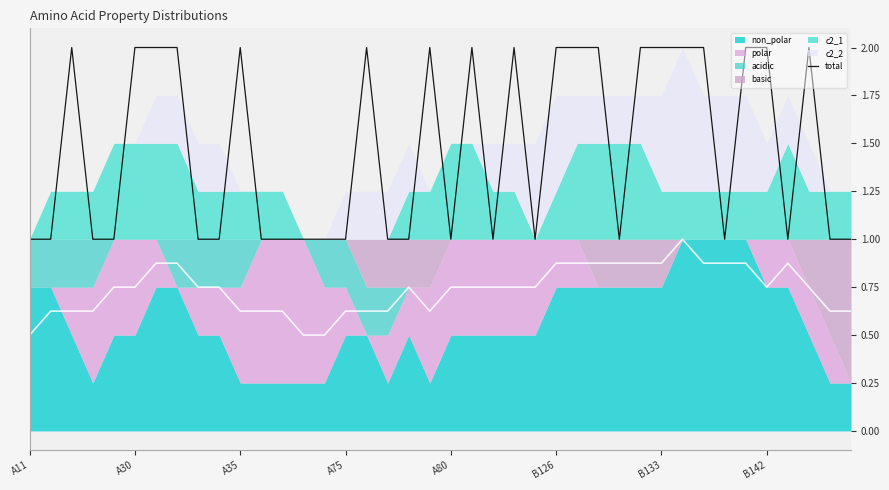

The value of total at A80 is 1. True or false?

True